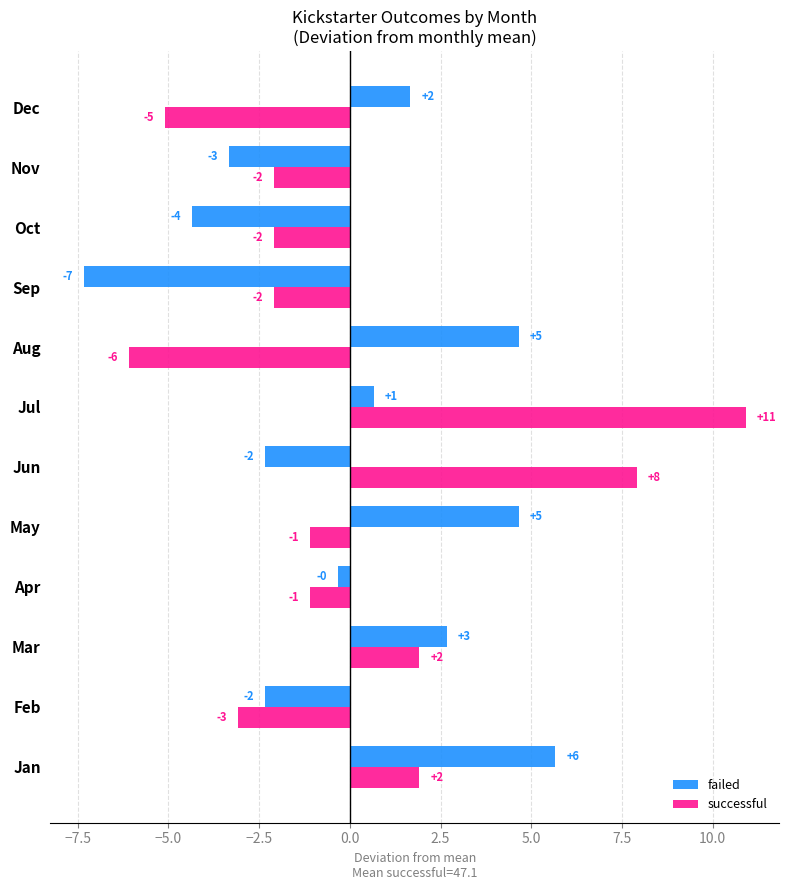

Reading left to right, list all the values displayed in this chart.

failed: 5.7	-2.3	2.7	-0.3	4.7	-2.3	0.7	4.7	-7.3	-4.3	-3.3	1.7
successful: 1.9	-3.1	1.9	-1.1	-1.1	7.9	10.9	-6.1	-2.1	-2.1	-2.1	-5.1